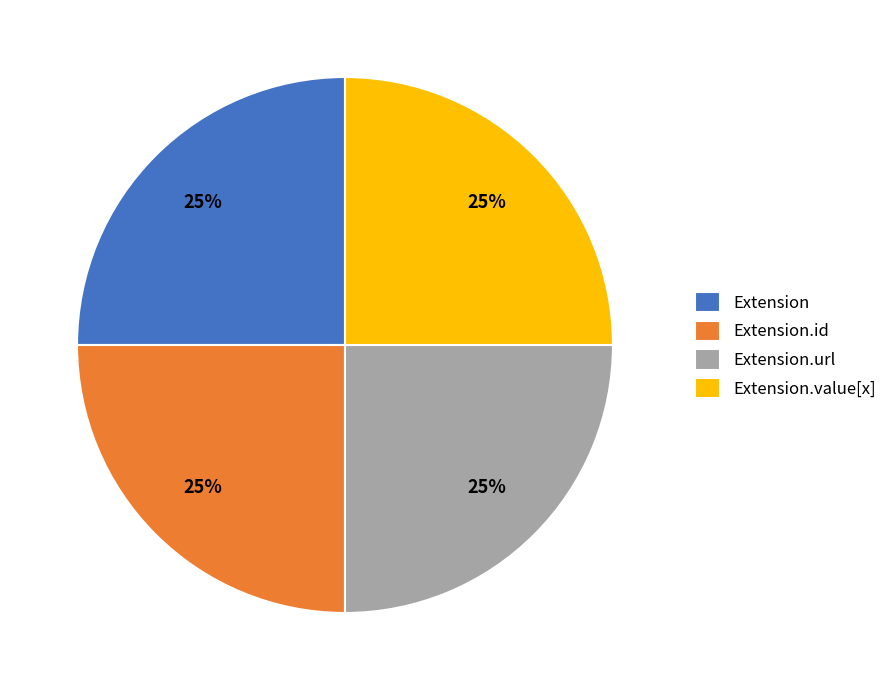

Is there a majority slice in this chart?

No